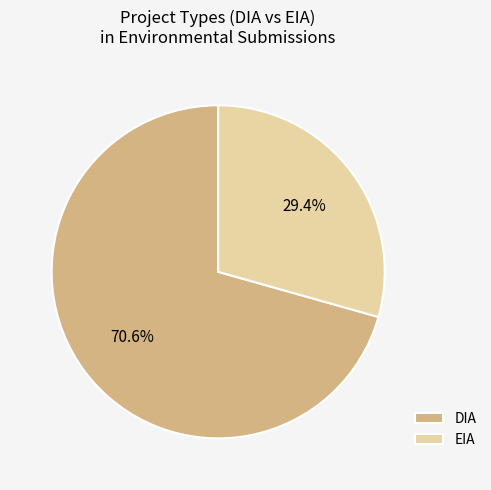

Approximately how many times larger is the value at DIA compared to EIA?

2.4